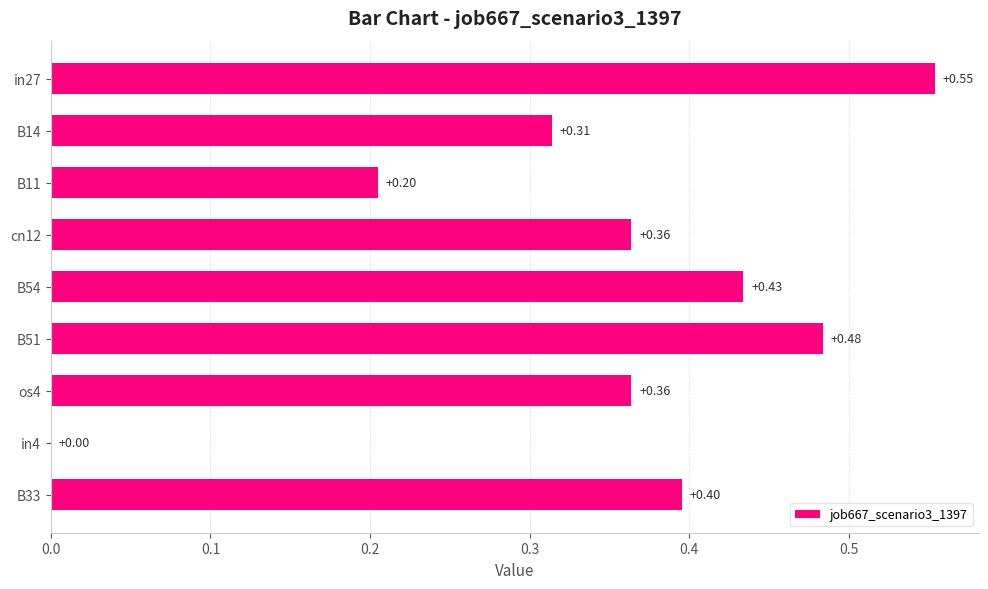

Where is the data nearest to the value 0?

in4